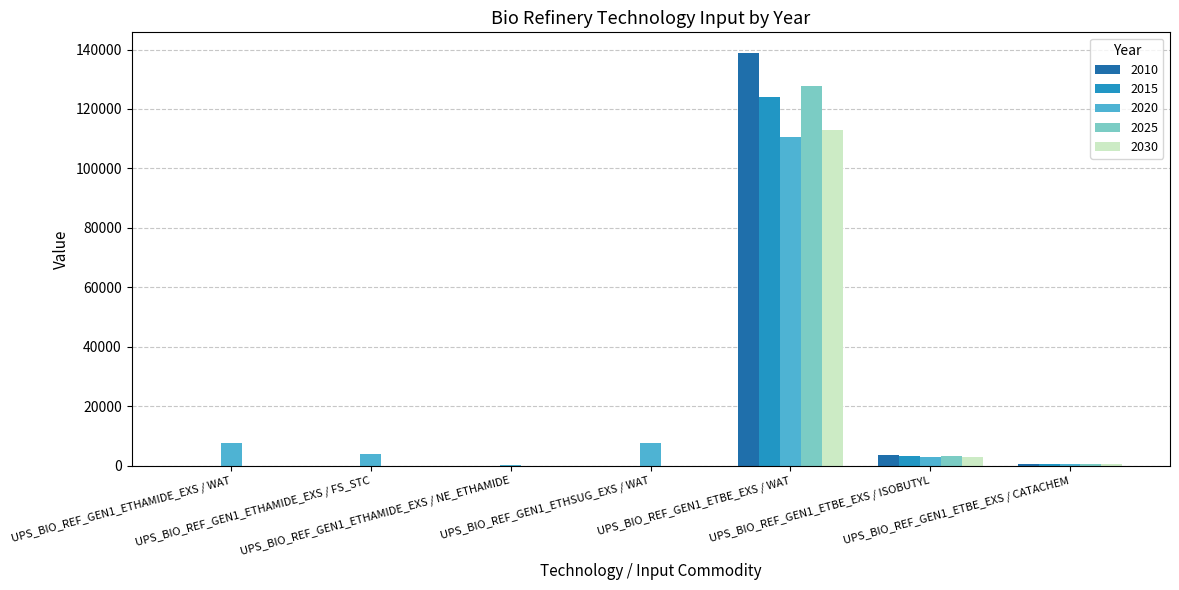

What is the sum of all 2010 values?

143162.4